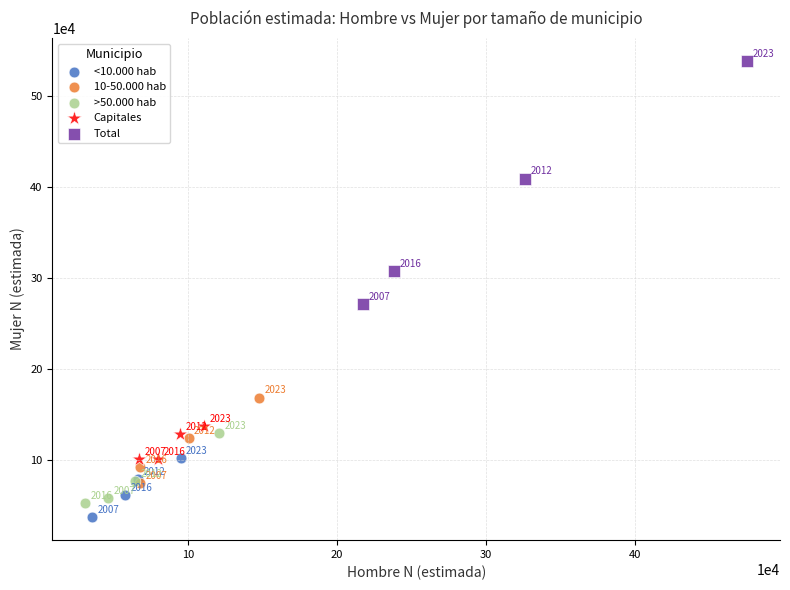

What are all the series names shown in the legend?

<10.000 hab, 10-50.000 hab, >50.000 hab, Capitales, Total